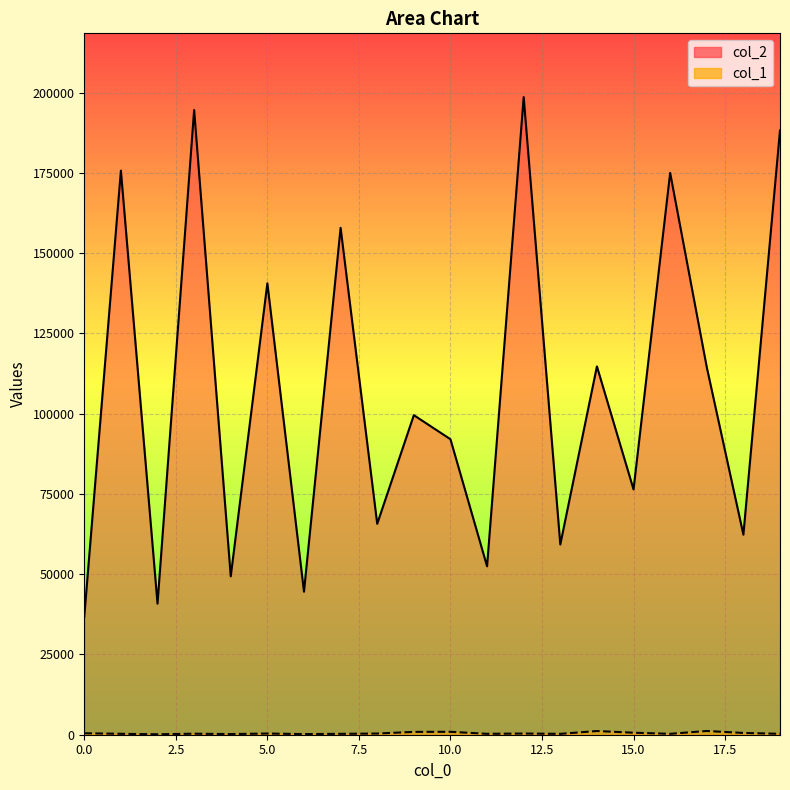

Is the value of col_1 at 3 greater than the value of col_2 at 1?

No